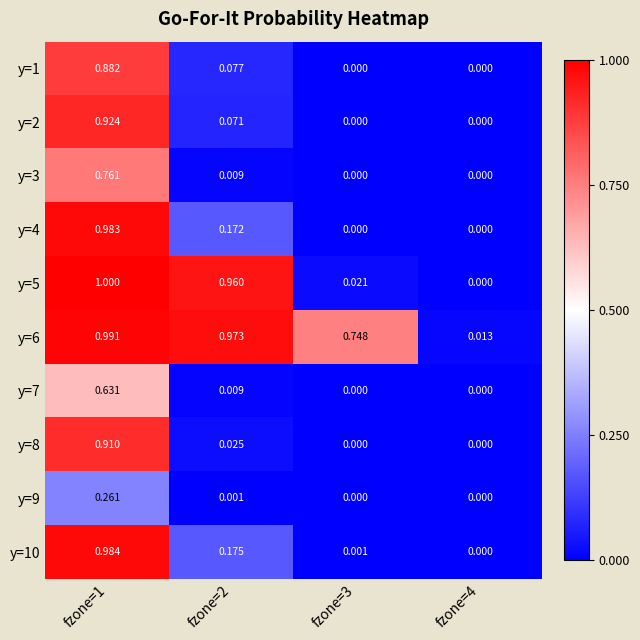

Is the value of y=8 at fzone=2 greater than the value of y=5 at fzone=3?

Yes